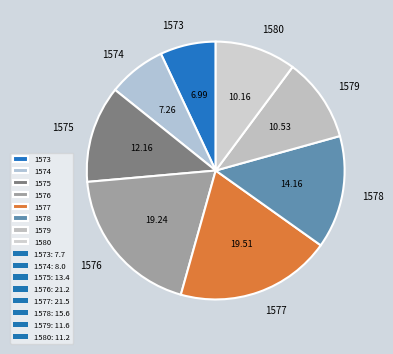

Count the number of slices in the pie.

8